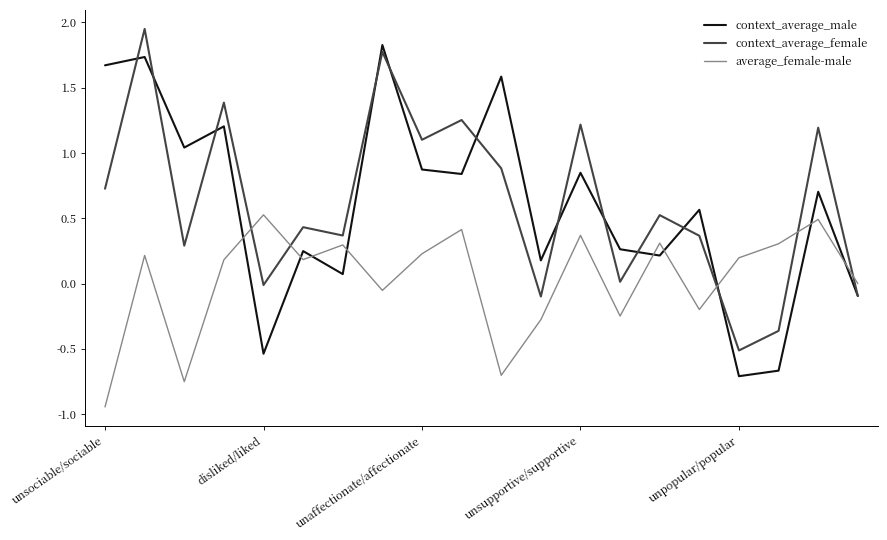

True or false: context_average_female and average_female-male intersect in this chart.

True